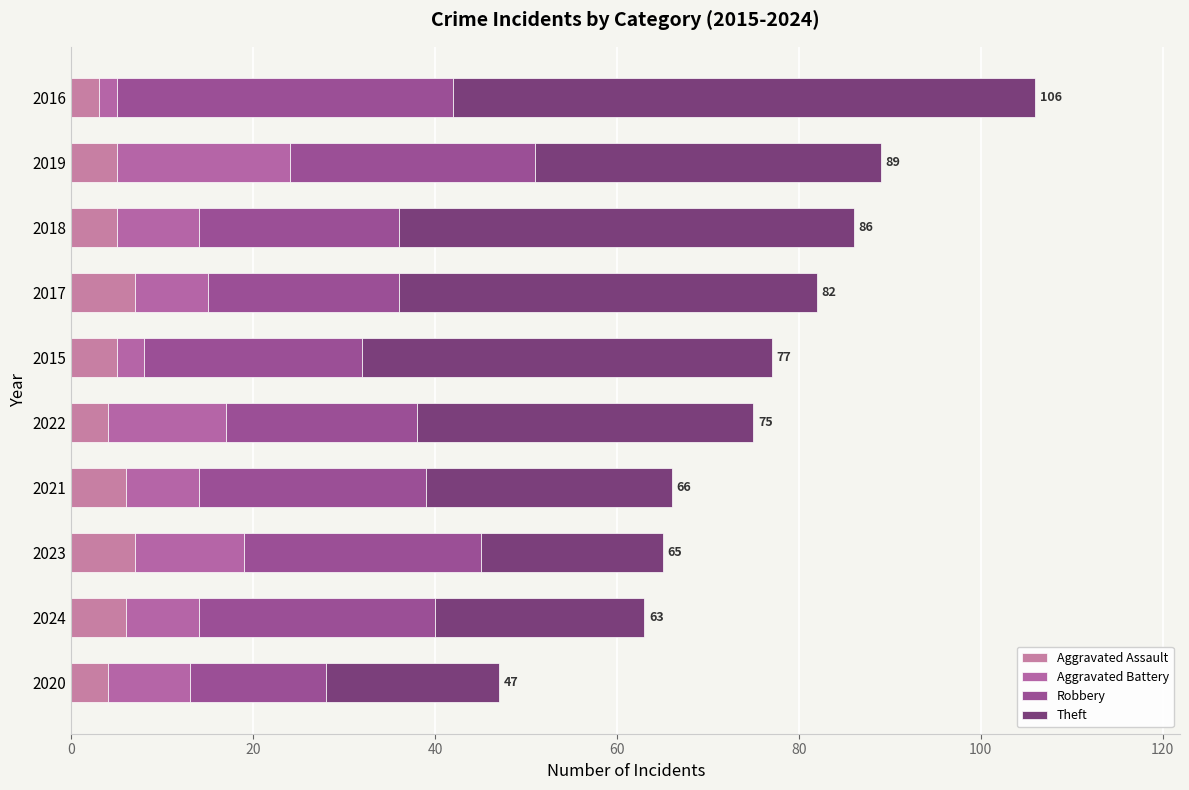

What are all the series names shown in the legend?

Aggravated Assault, Aggravated Battery, Robbery, Theft